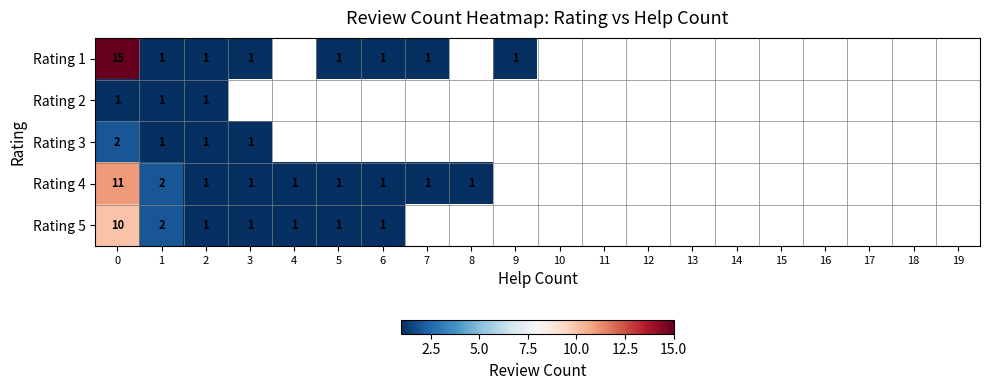

Rank the categories by row_0 value from lowest to highest.

1, 2, 3, 4, 5, 6, 7, 8, 9, 10, 11, 12, 13, 14, 15, 16, 17, 18, 19, 0